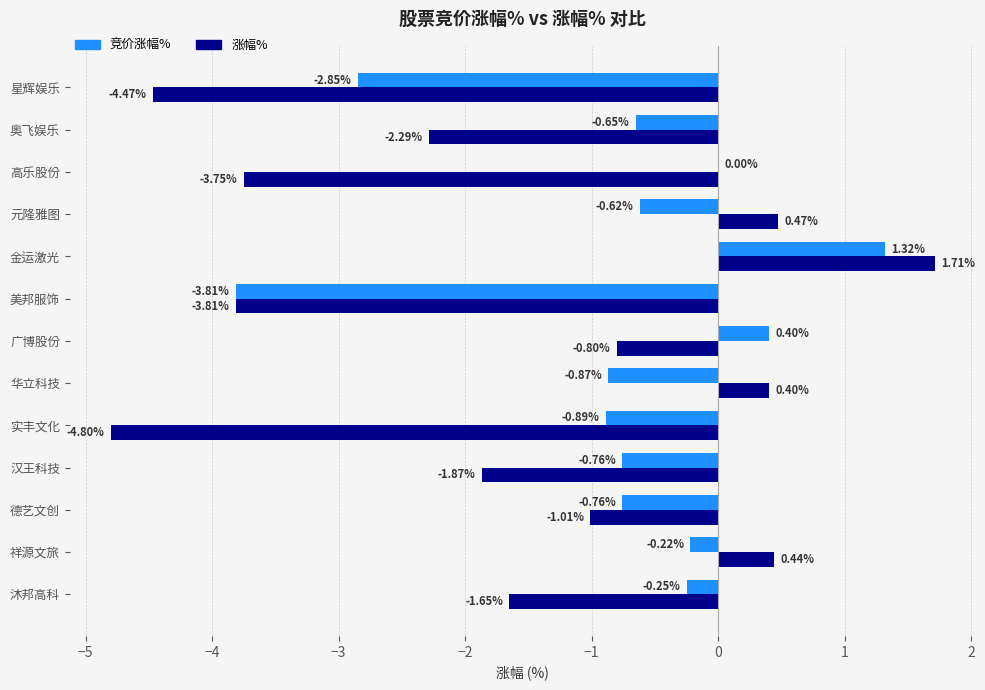

What are all the series names shown in the legend?

竞价涨幅%, 涨幅%